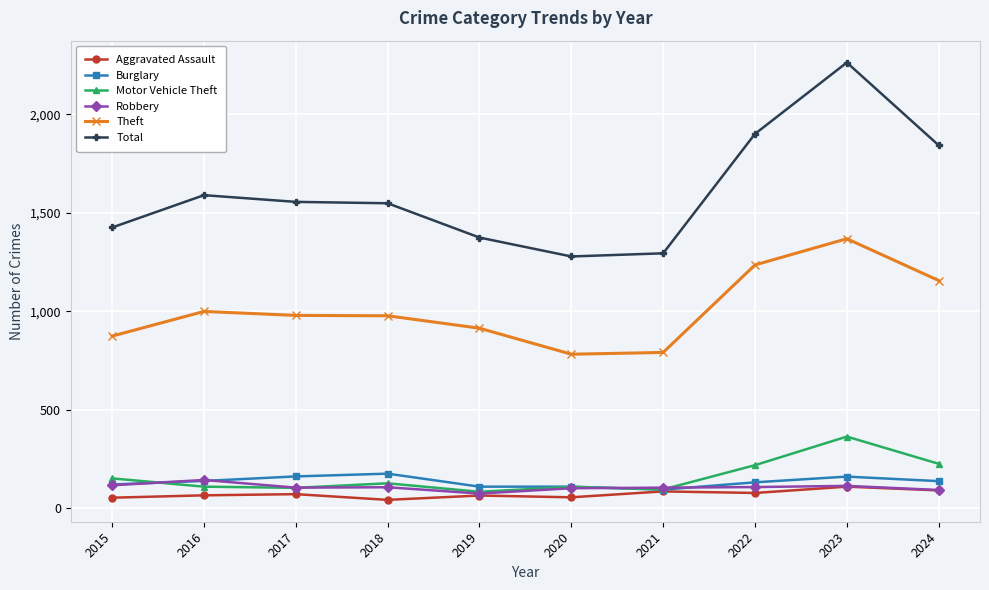

Which series has the widest spread of values?

Total